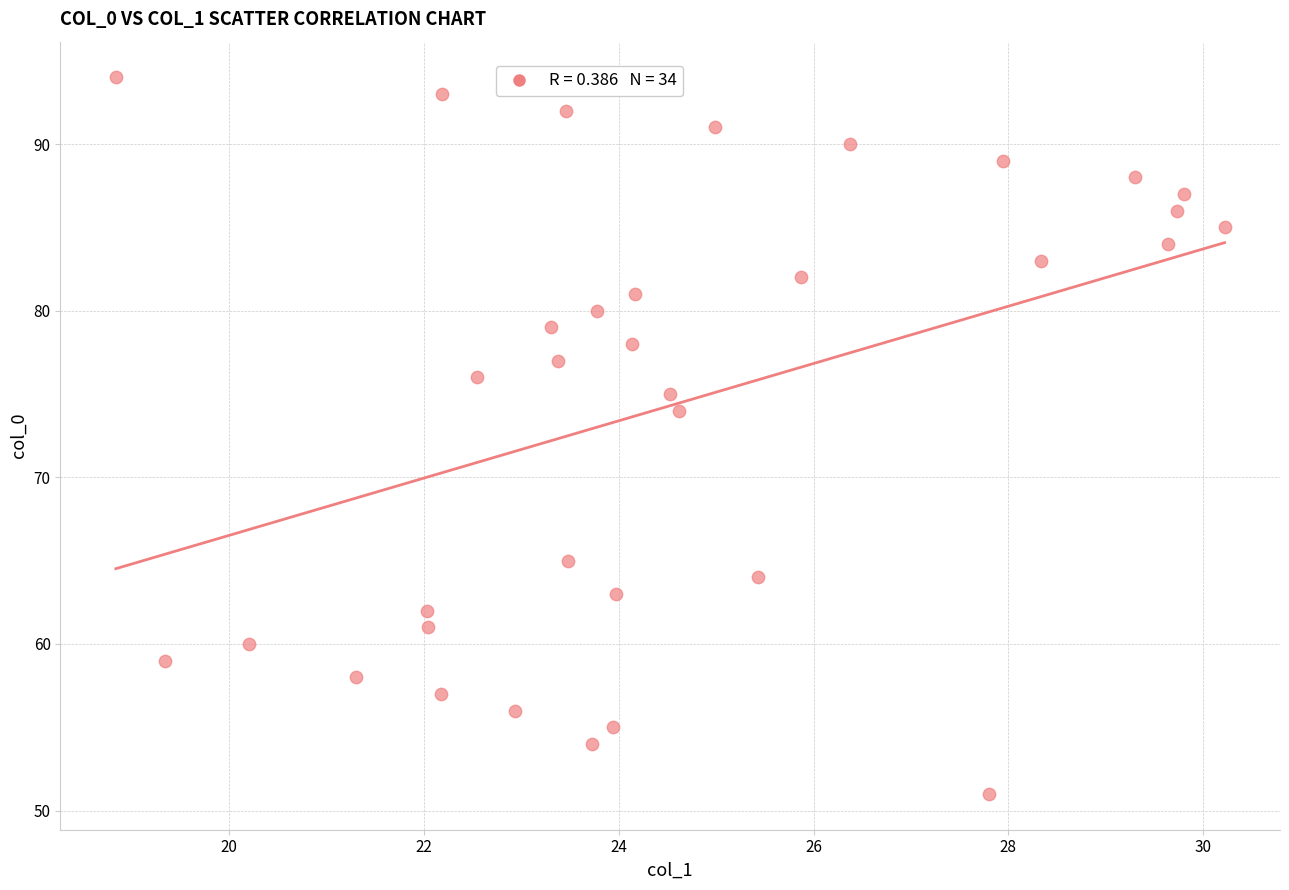

What is the range of Y values (max minus min)?

43